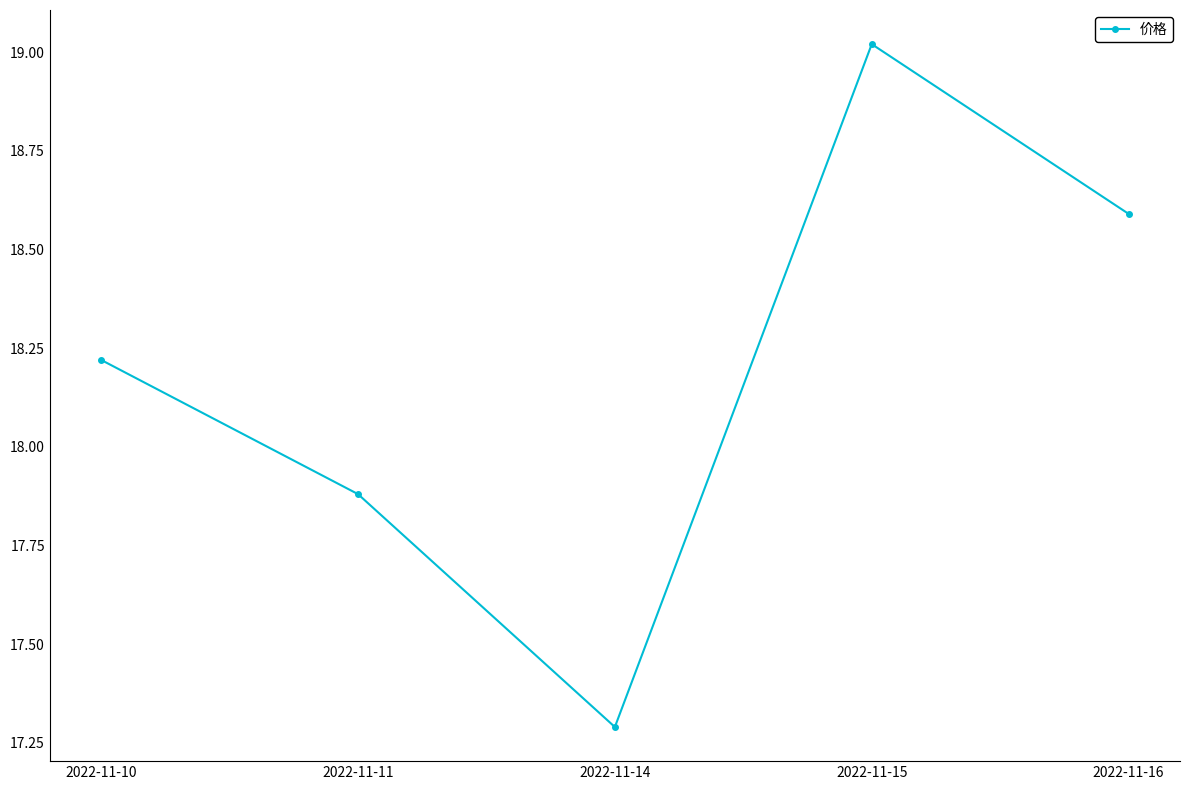

Rank the categories by value from lowest to highest.

2022-11-14, 2022-11-11, 2022-11-10, 2022-11-16, 2022-11-15